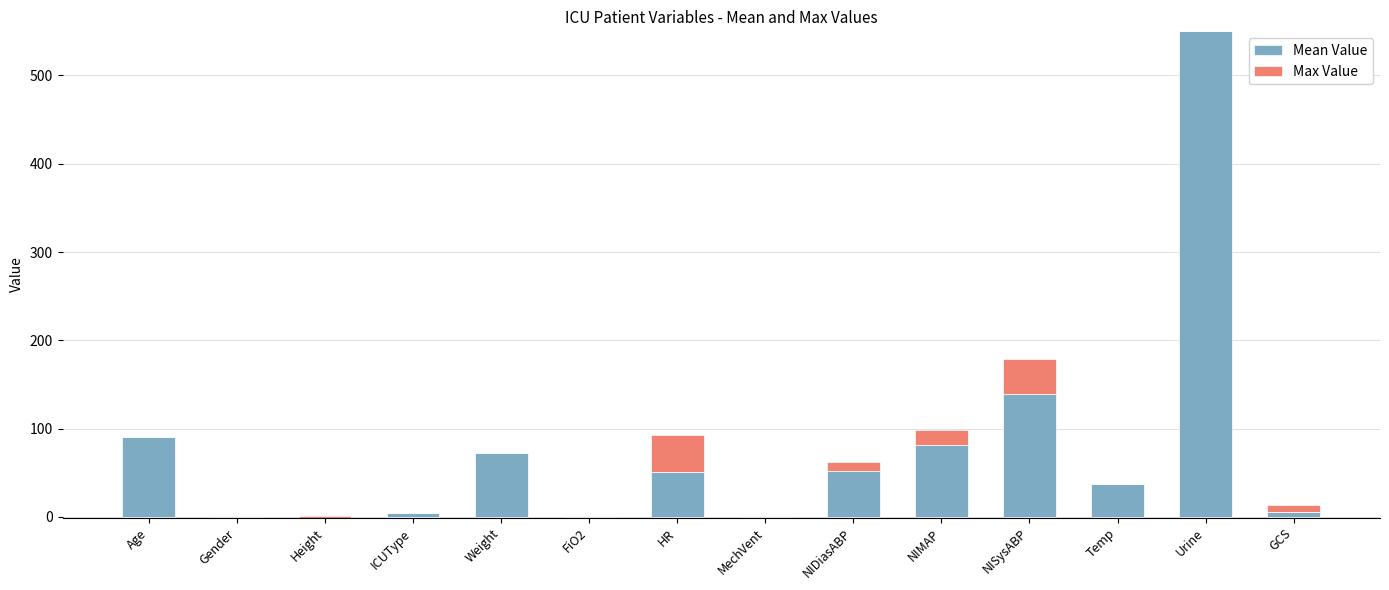

Between NIDiasABP and NISysABP, which series saw the biggest shift?

Mean Value